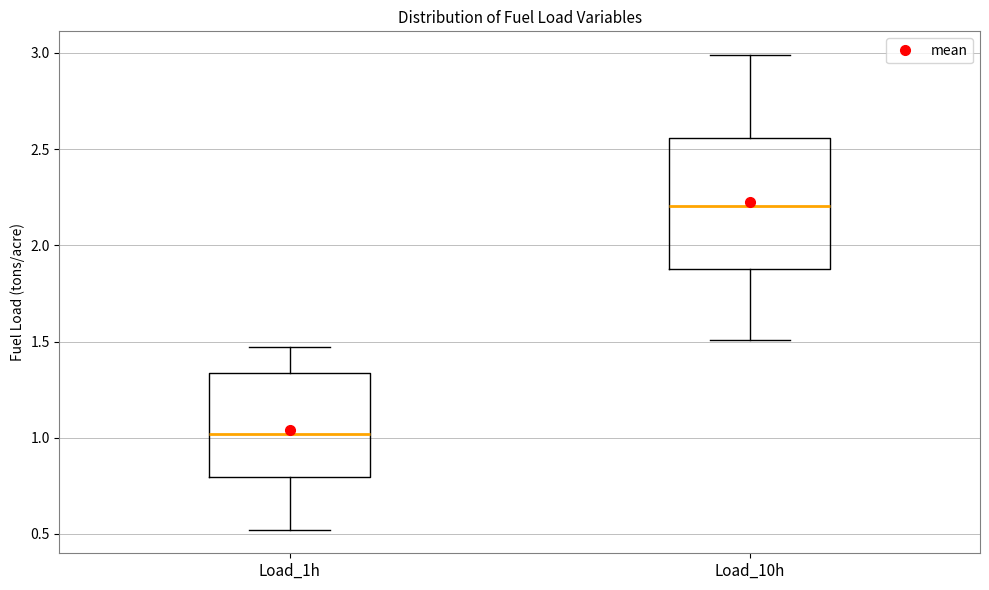

Which box is the tallest, from its lower edge to its upper edge?

Load_10h